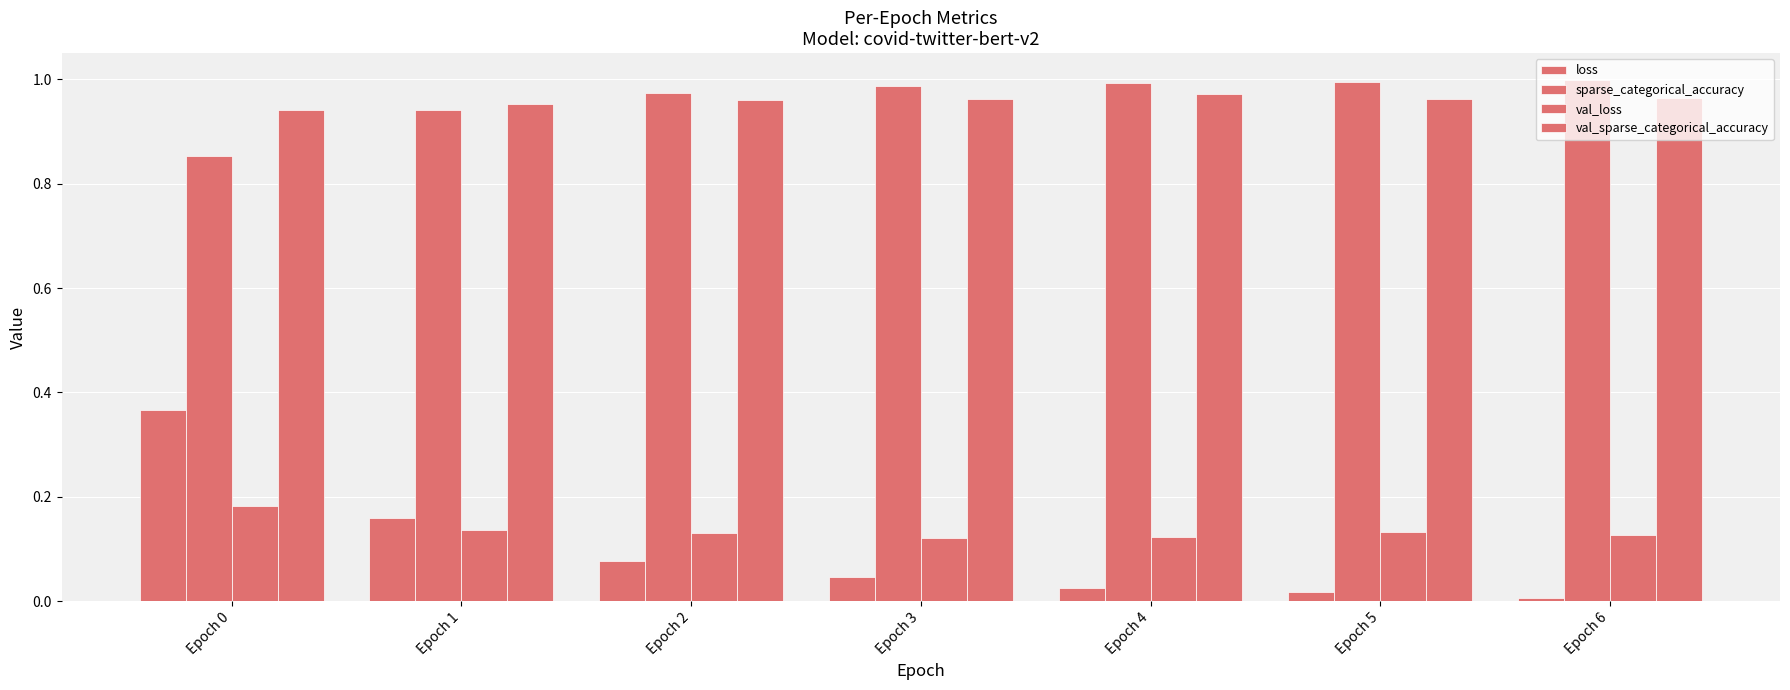

Does the chart contain stacked bars?

No